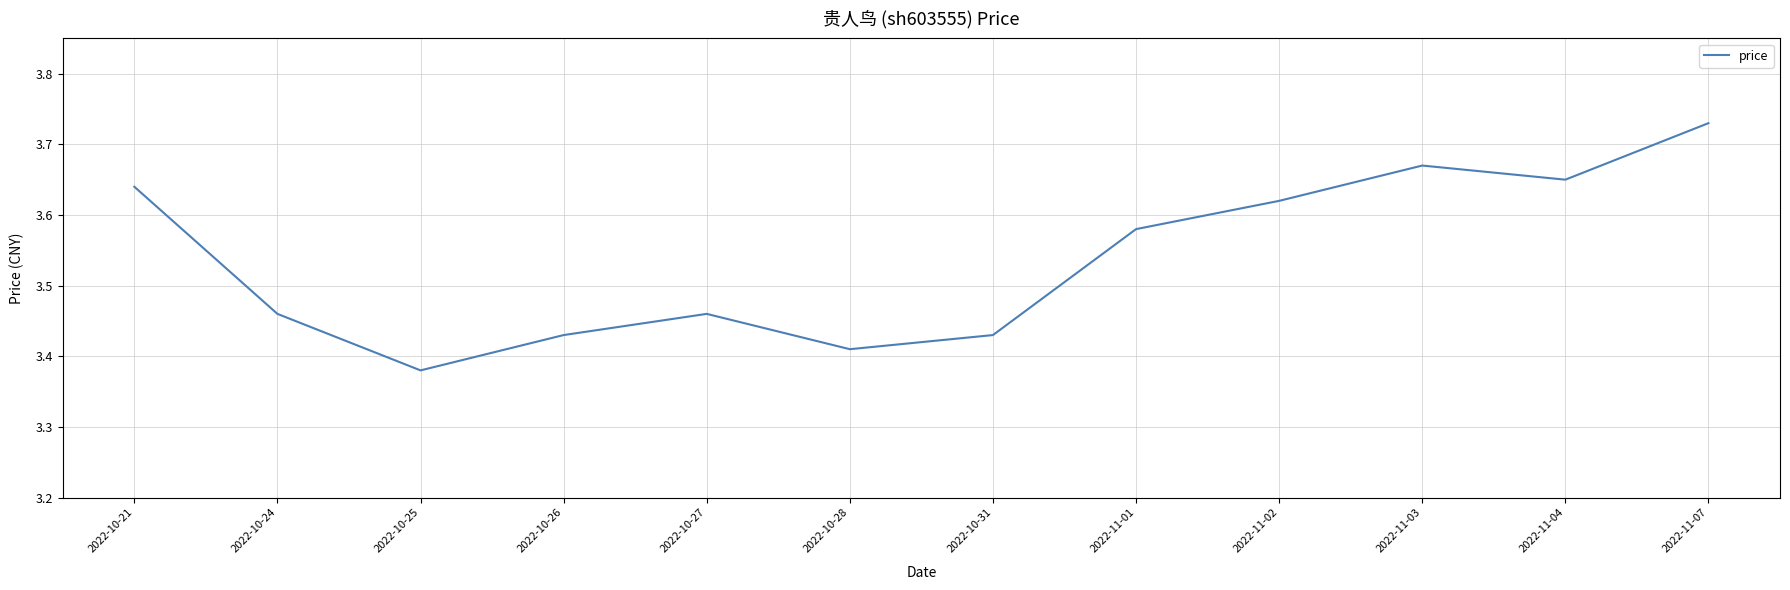

What is the difference between the values at 2022-11-07 and 2022-10-31?

0.3